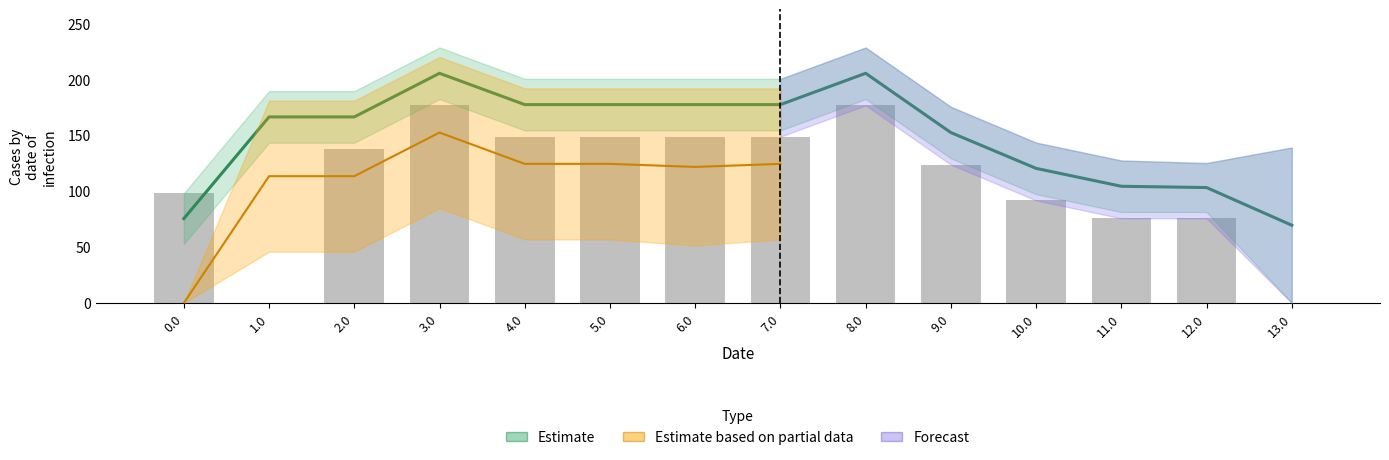

What is the maximum value shown in the chart?

205.3